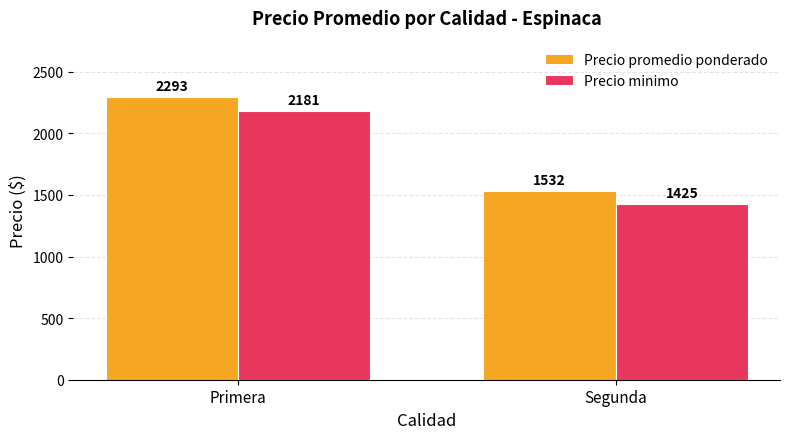

Reading left to right, transcribe all the data shown in this chart.

Precio promedio ponderado: Primera=2293	Segunda=1532
Precio minimo: Primera=2181	Segunda=1425